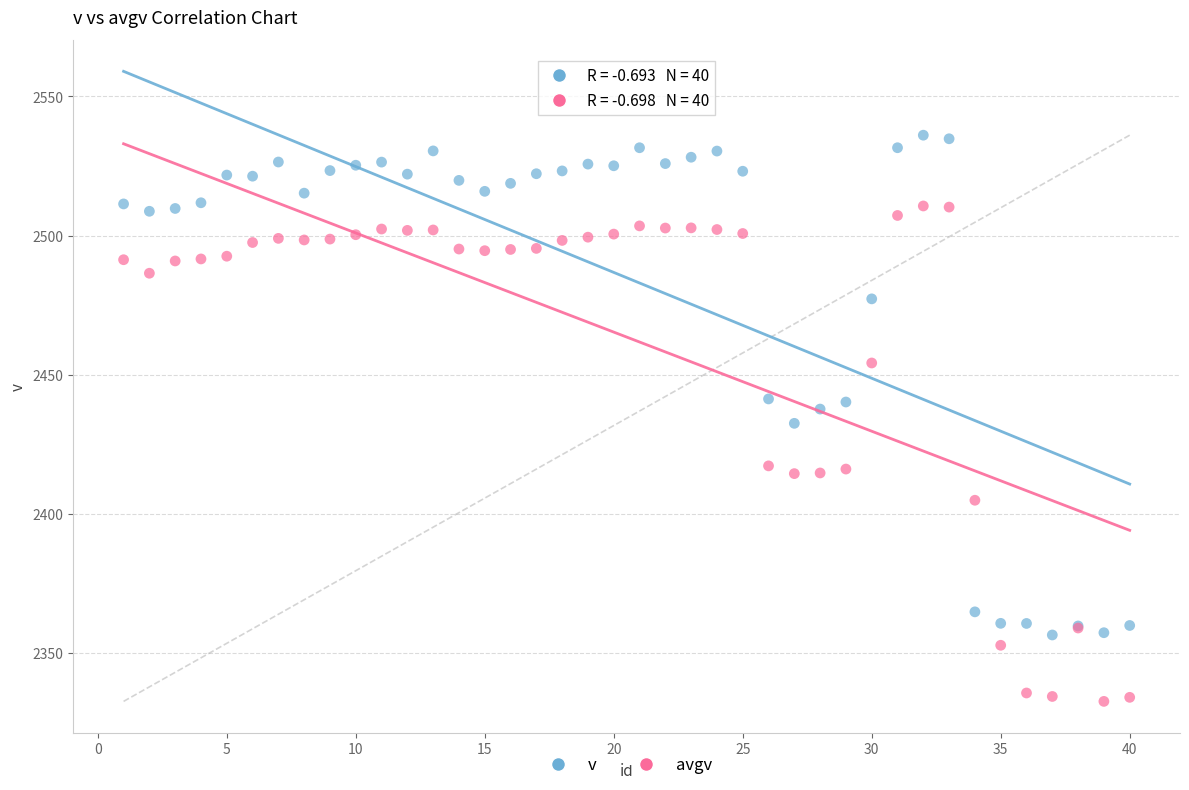

What are all the series names shown in the legend?

v, avgv